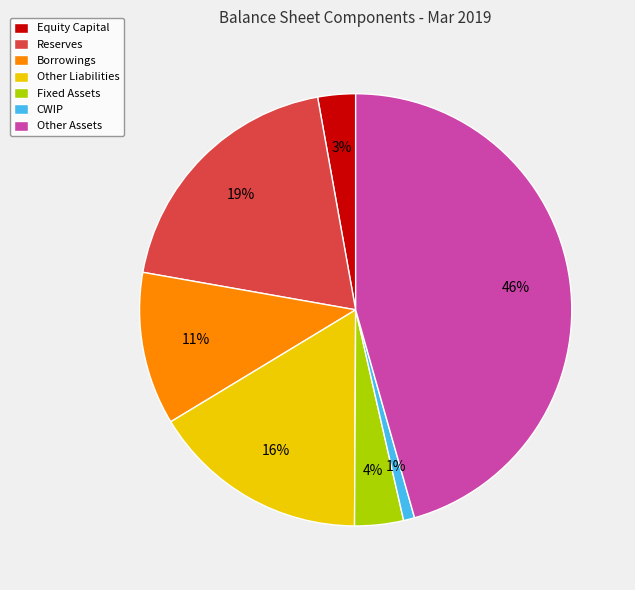

How many slices are in this pie chart?

7